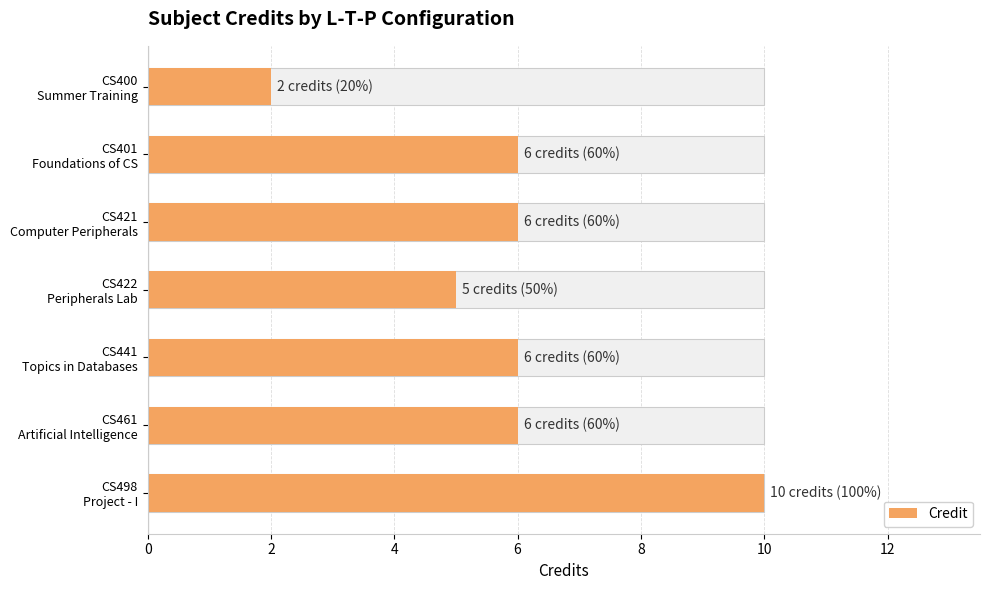

What is the difference between the values at CS401 Foundations of CS and CS422 Peripherals Lab?

1